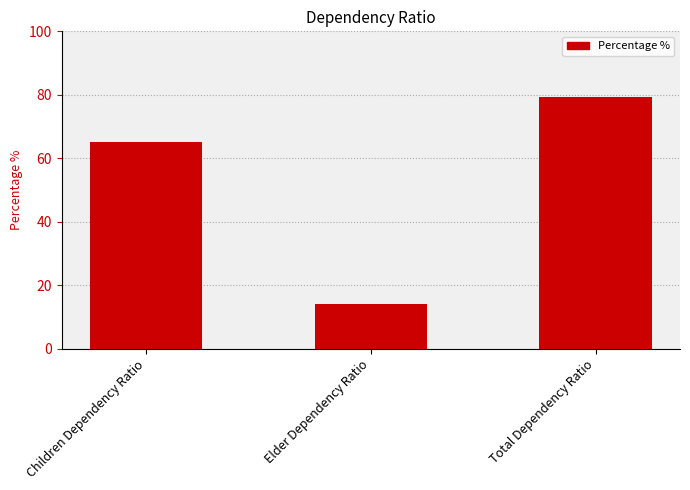

What is the ratio of the value at Children Dependency Ratio to the value at Elder Dependency Ratio?

4.6